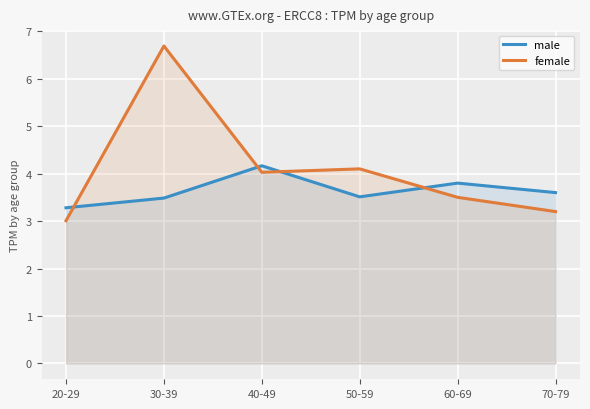

Which series has the widest spread of values?

female